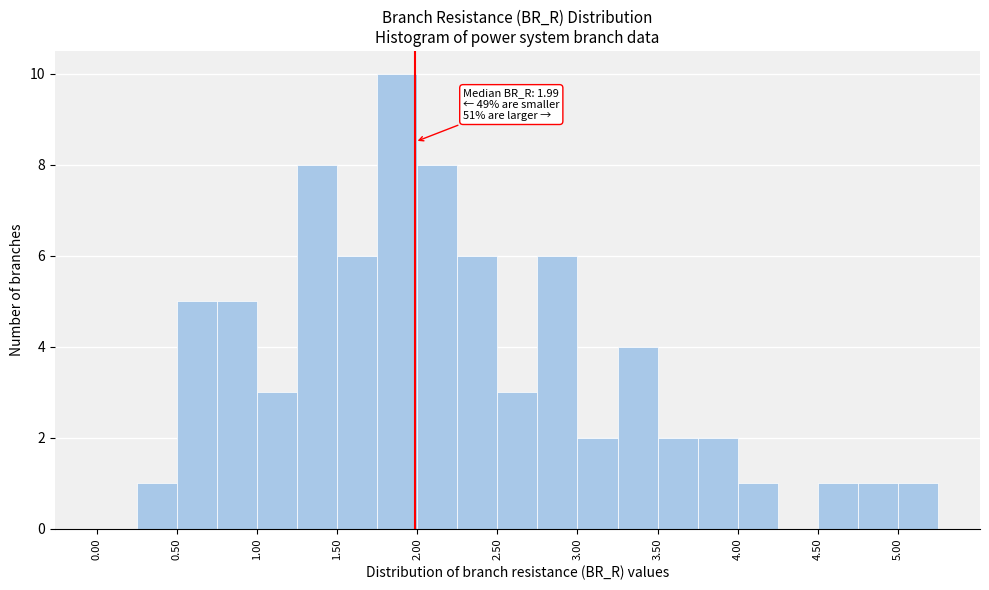

Which range on the x-axis has the tallest bar?

1.75 to 2.00